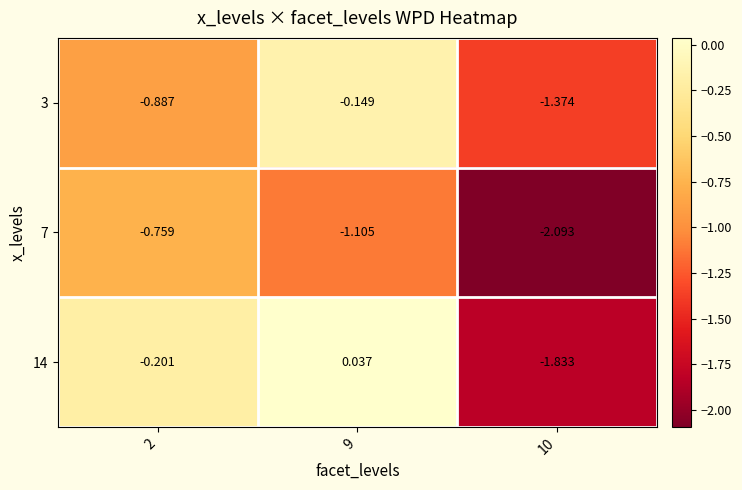

List the series in order of their peak value, lowest first.

7, 3, 14